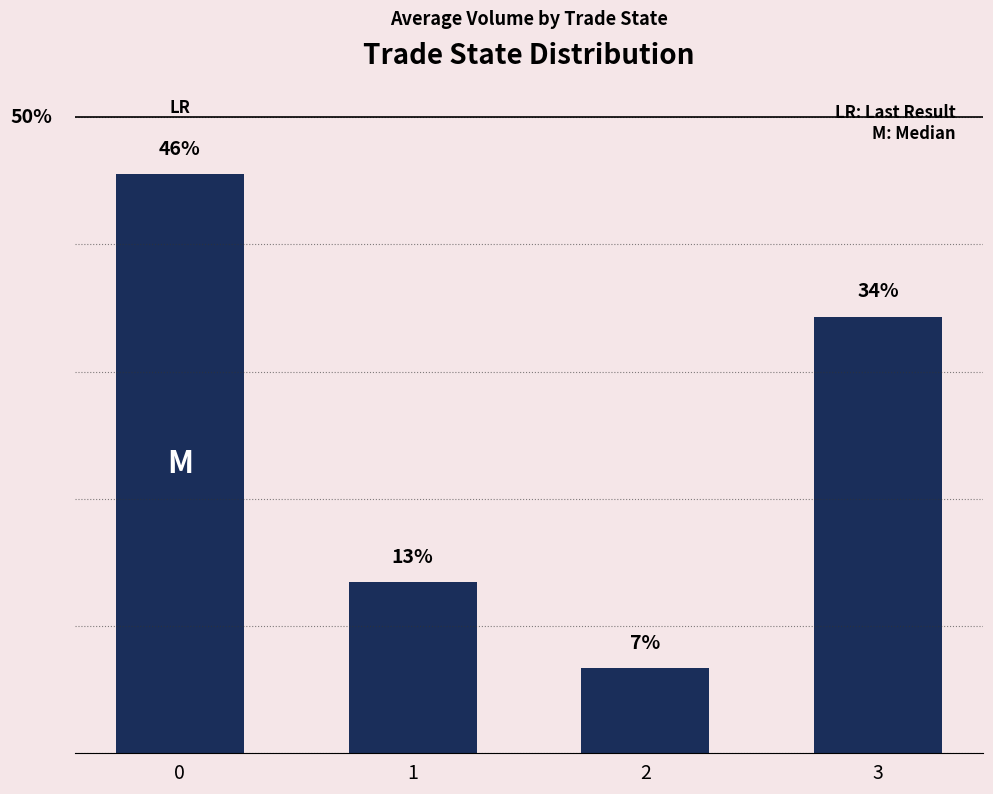

At which category does the chart reach its minimum across all series?

2